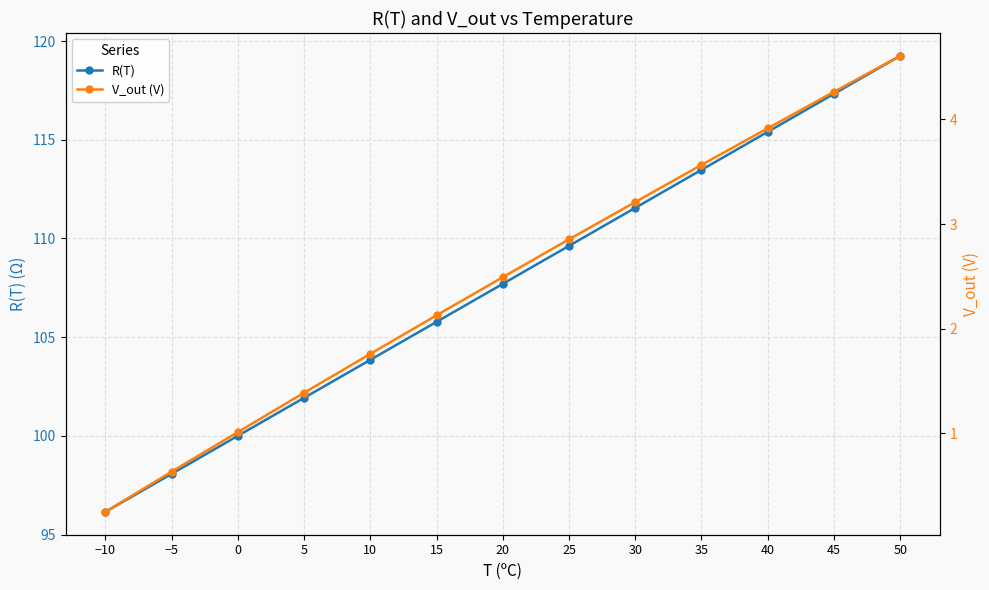

What is the total value across all series at 20?

110.2